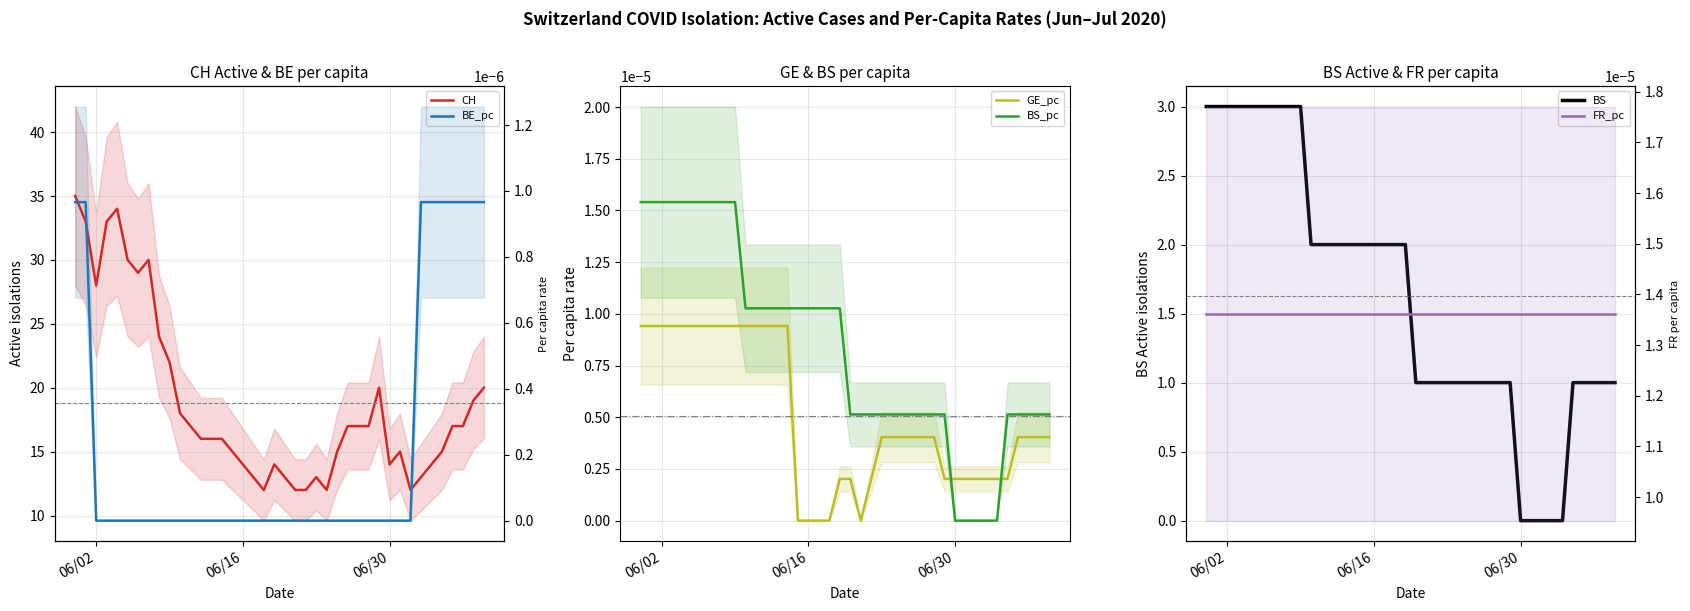

Does the chart have visible grid lines?

Yes